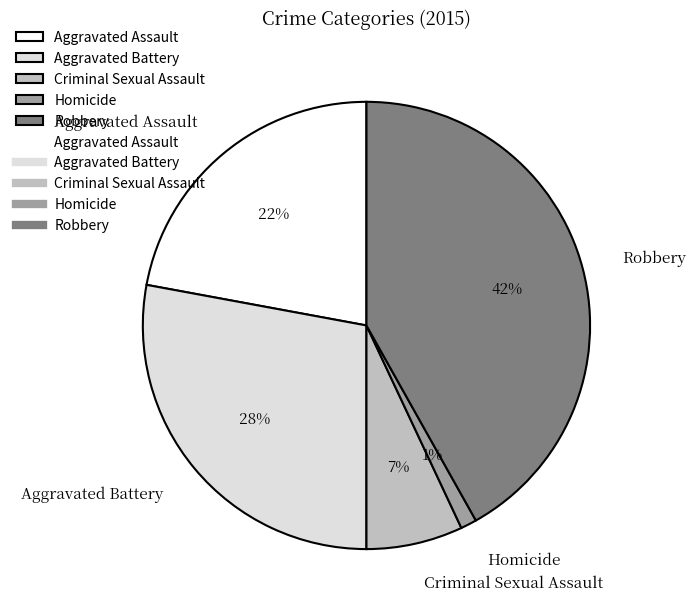

Which slice is the smallest?

Homicide